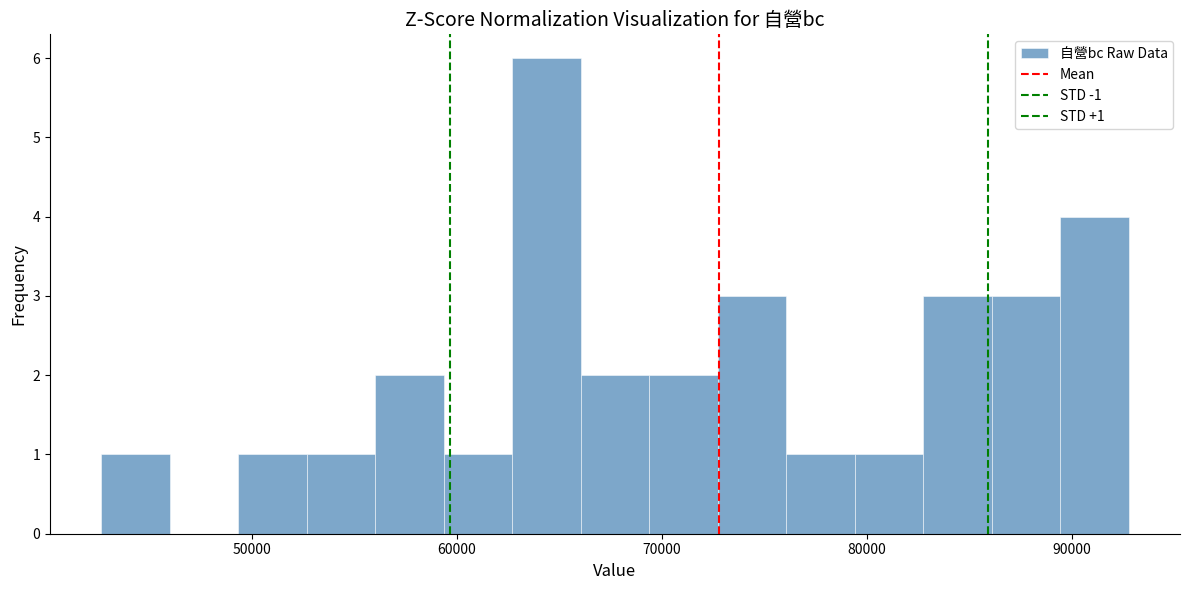

Read against the x-axis, roughly where is the centre of the tallest bar?

64000